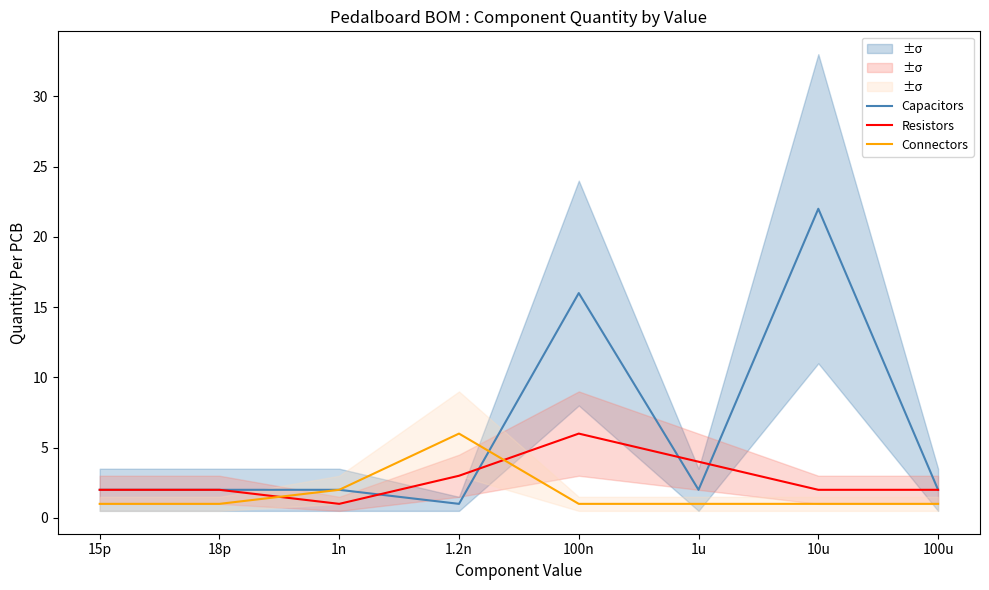

True or false: Capacitors has a value of 1 at 100u.

False